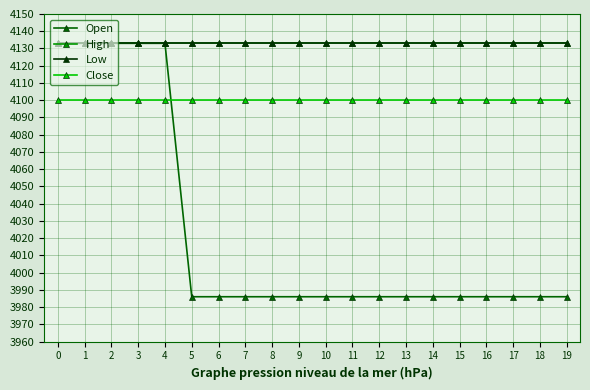

Reading left to right, extract all data points from this chart.

Open: 0=4133	1=4133	2=4133	3=4133	4=4133	5=3986	6=3986	7=3986	8=3986	9=3986	10=3986	11=3986	12=3986	13=3986	14=3986	15=3986	16=3986	17=3986	18=3986	19=3986
High: 0=4133	1=4133	2=4133	3=4133	4=4133	5=4133	6=4133	7=4133	8=4133	9=4133	10=4133	11=4133	12=4133	13=4133	14=4133	15=4133	16=4133	17=4133	18=4133	19=4133
Low: 0=4133	1=4133	2=4133	3=4133	4=4133	5=4133	6=4133	7=4133	8=4133	9=4133	10=4133	11=4133	12=4133	13=4133	14=4133	15=4133	16=4133	17=4133	18=4133	19=4133
Close: 0=4100	1=4100	2=4100	3=4100	4=4100	5=4100	6=4100	7=4100	8=4100	9=4100	10=4100	11=4100	12=4100	13=4100	14=4100	15=4100	16=4100	17=4100	18=4100	19=4100